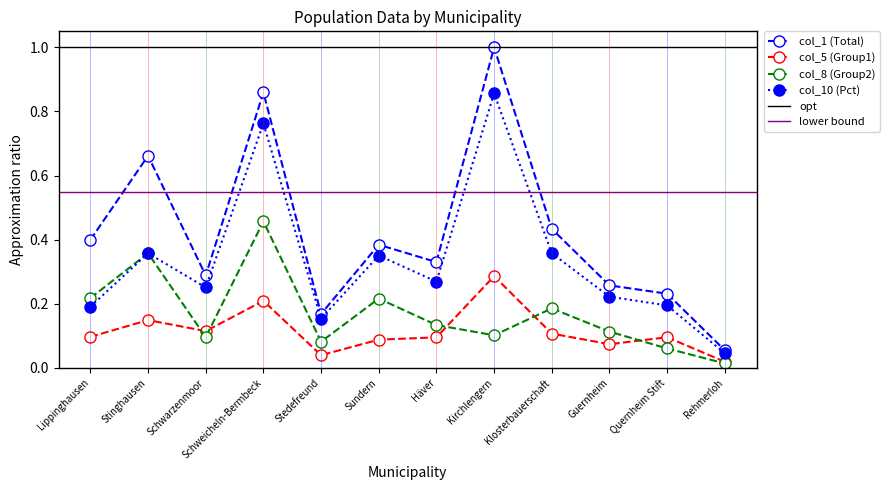

How many categories are shown in the chart?

12